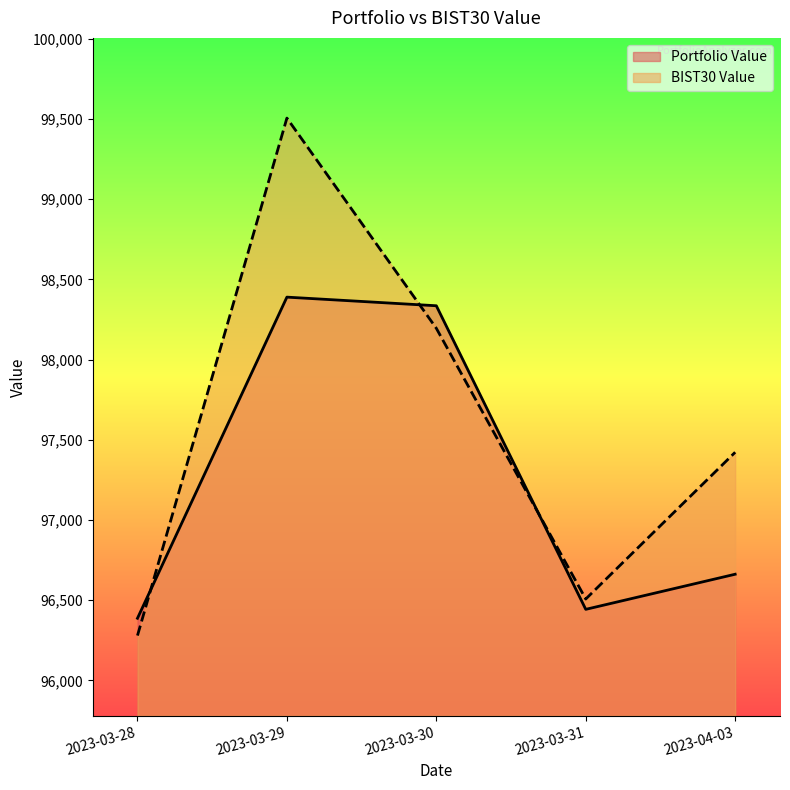

Between 2023-03-28 and 2023-04-03, which series saw the biggest shift?

BIST30 Value